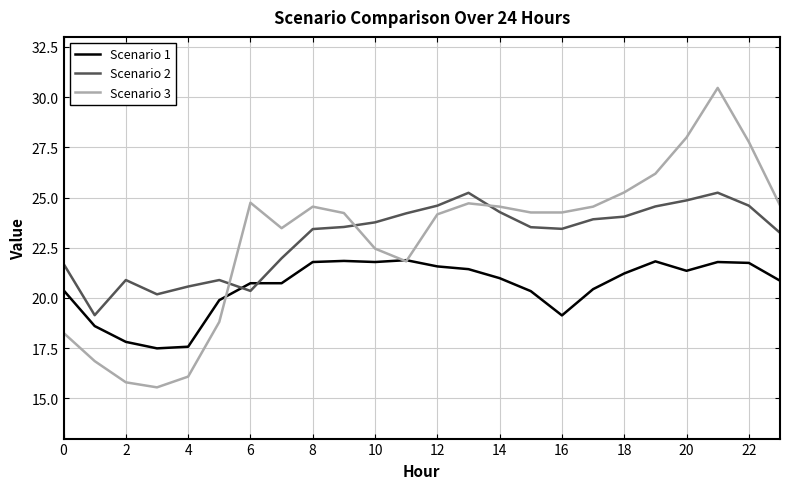

List the series in order of their peak value, lowest first.

Scenario 1, Scenario 2, Scenario 3